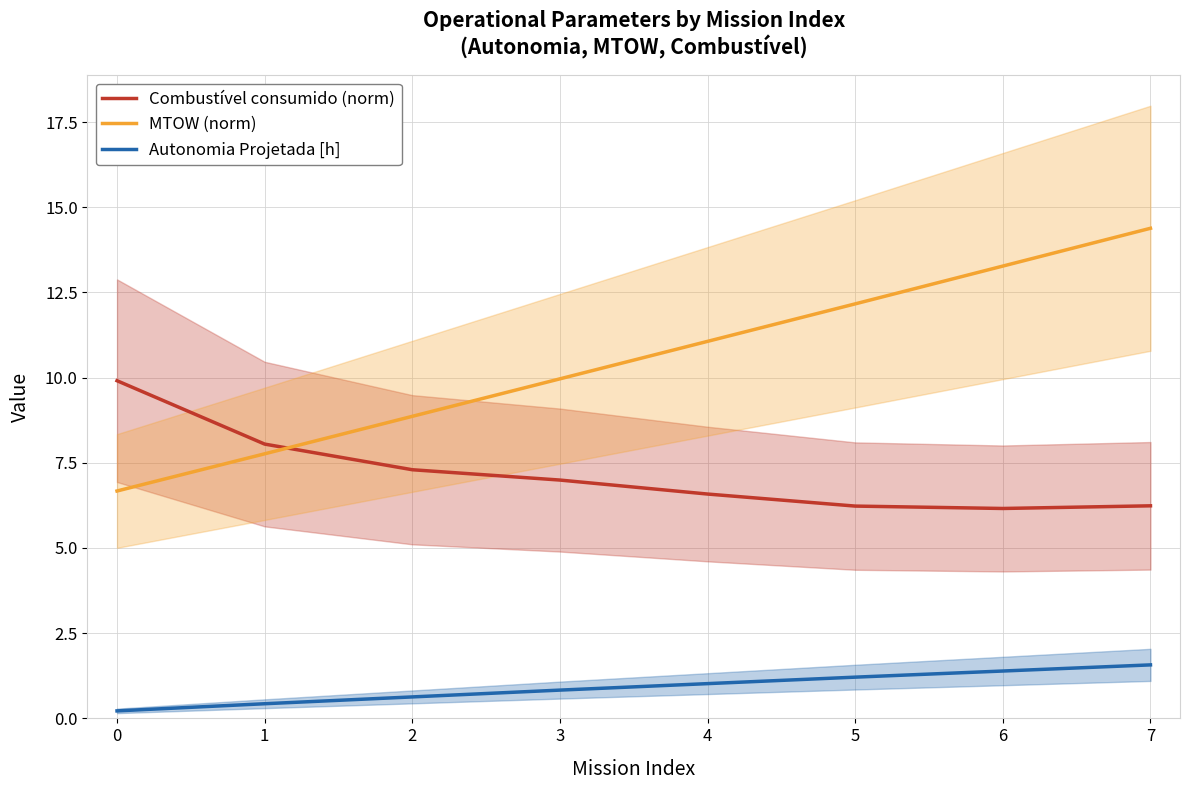

List the labels in order of Autonomia Projetada [h] value, largest first.

7, 6, 5, 4, 3, 2, 1, 0